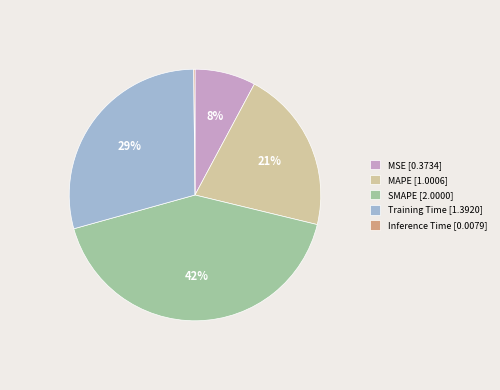

To the nearest percent, what is the average slice percentage?

20%